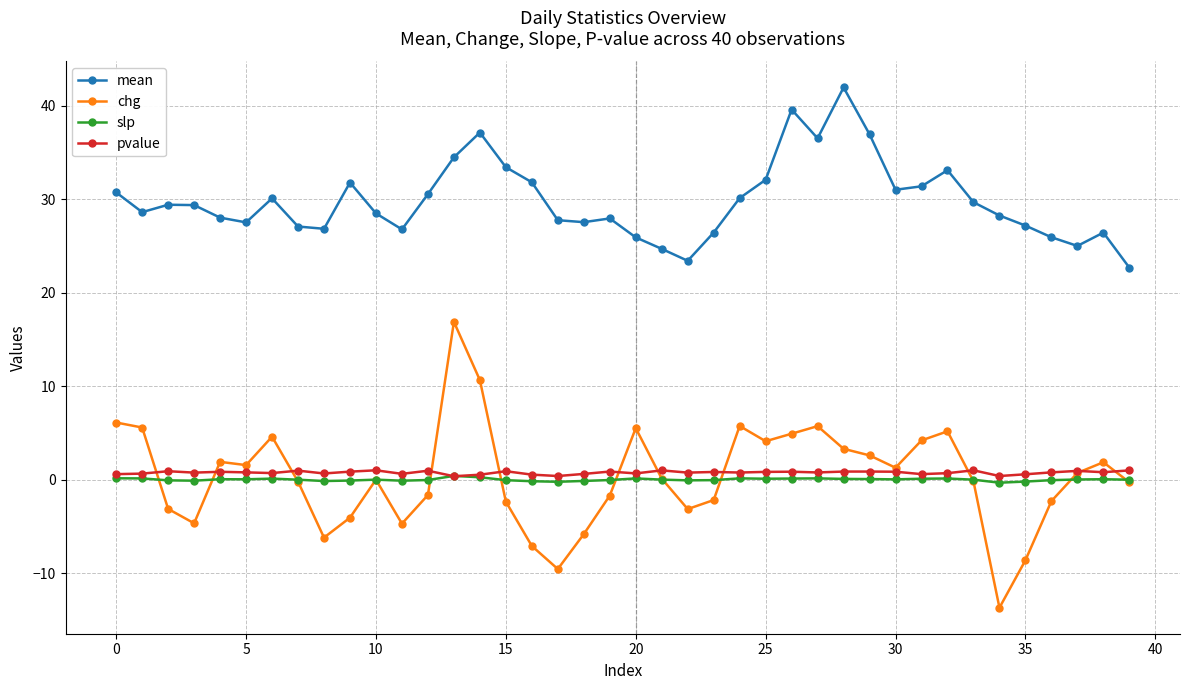

What is the minimum value shown in the chart?

-13.7